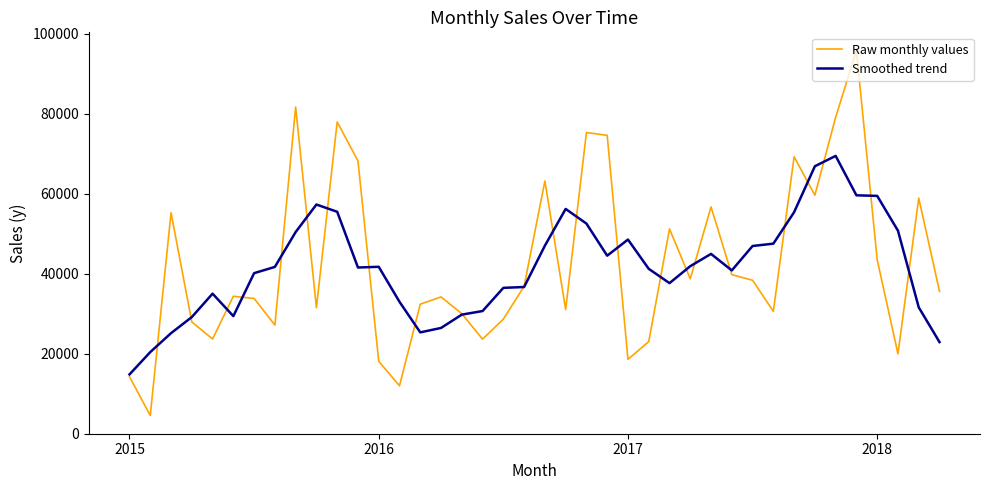

What is the maximum value for Raw monthly values?

95739.1